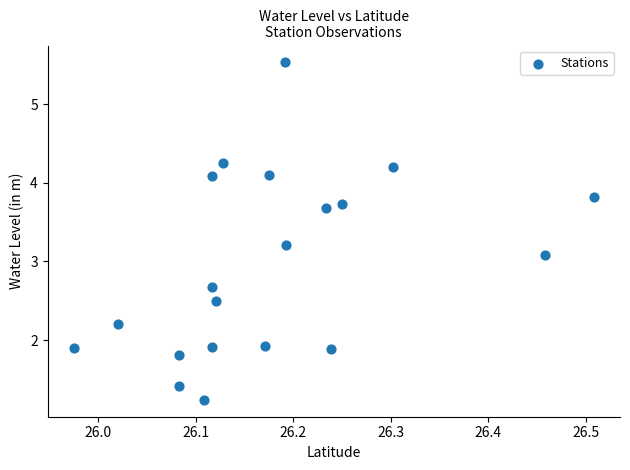

What is the range of X values (max minus min)?

0.5